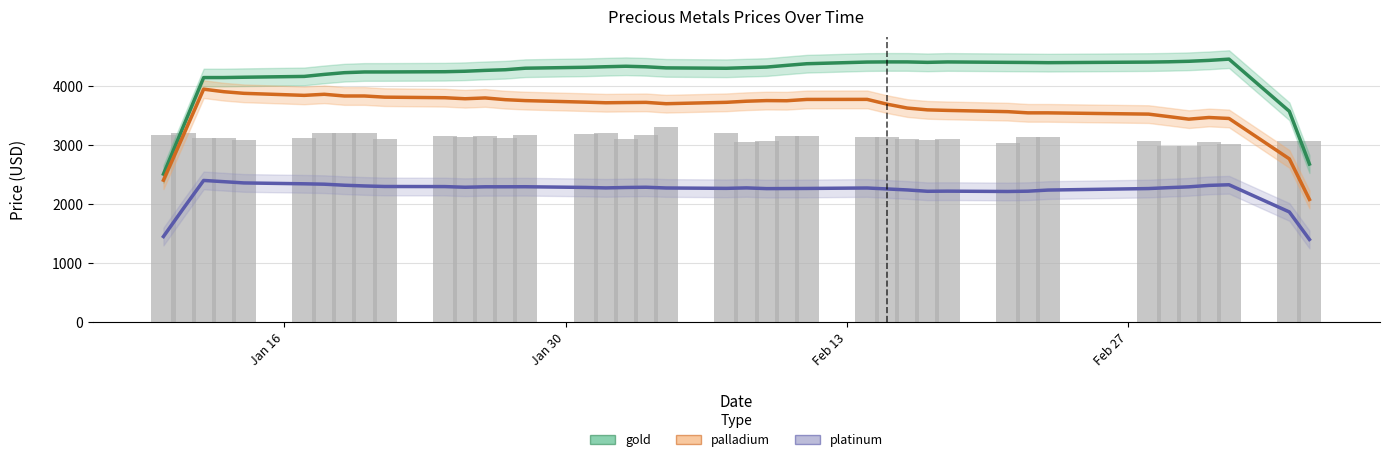

What is the minimum value shown in the chart?

1405.3